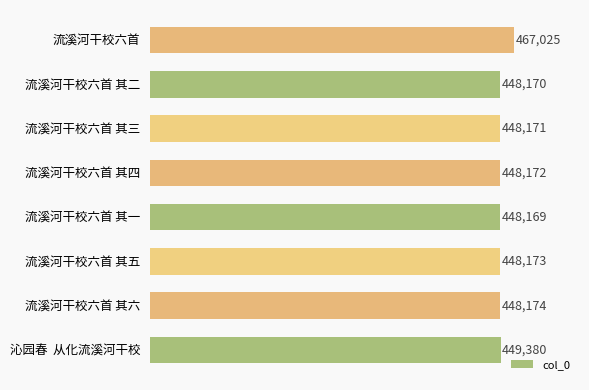

What is the change in value from 沁园春  从化流溪河干校 to 流溪河干校六首 其三?

-1209